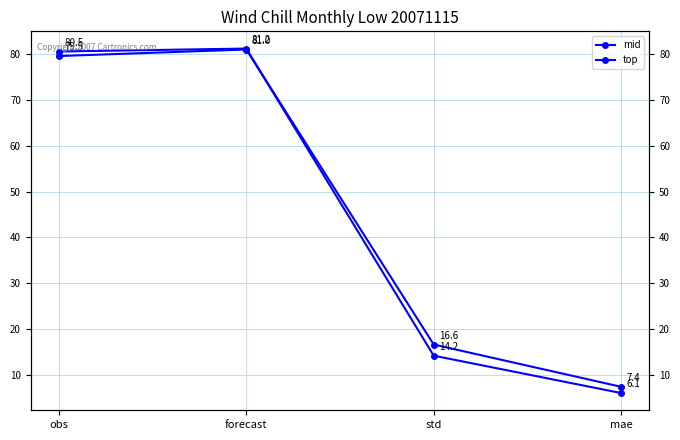

At which label does mid first exceed 80?

obs